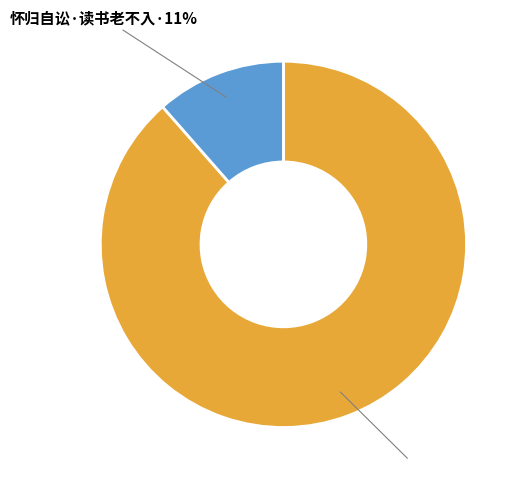

To the nearest percent, what is the average slice percentage?

50%